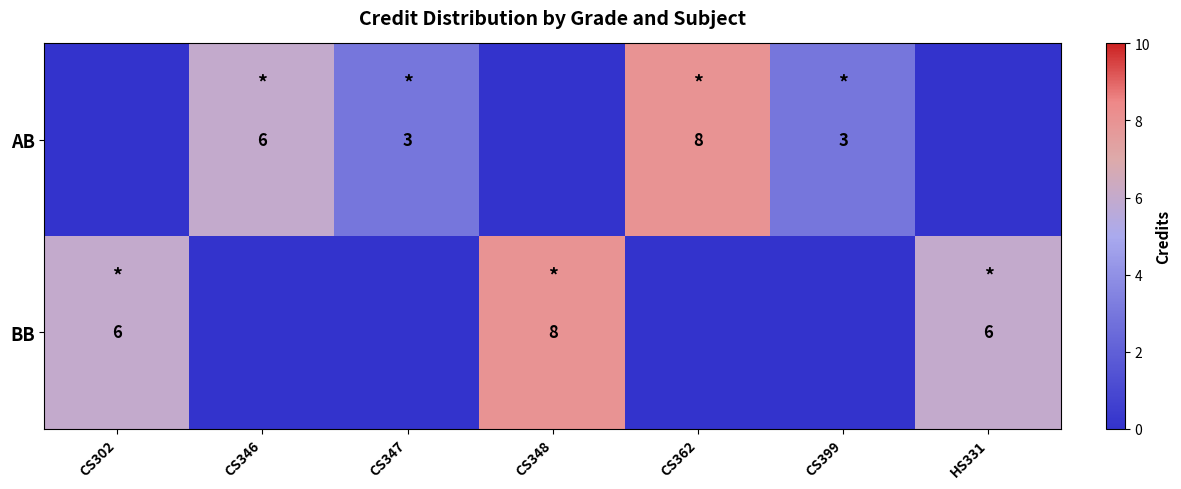

Which label corresponds to the largest value in the chart?

CS362